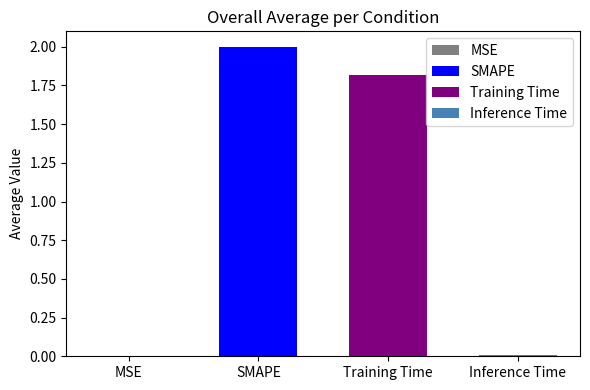

What is the sum of all values?

3.8